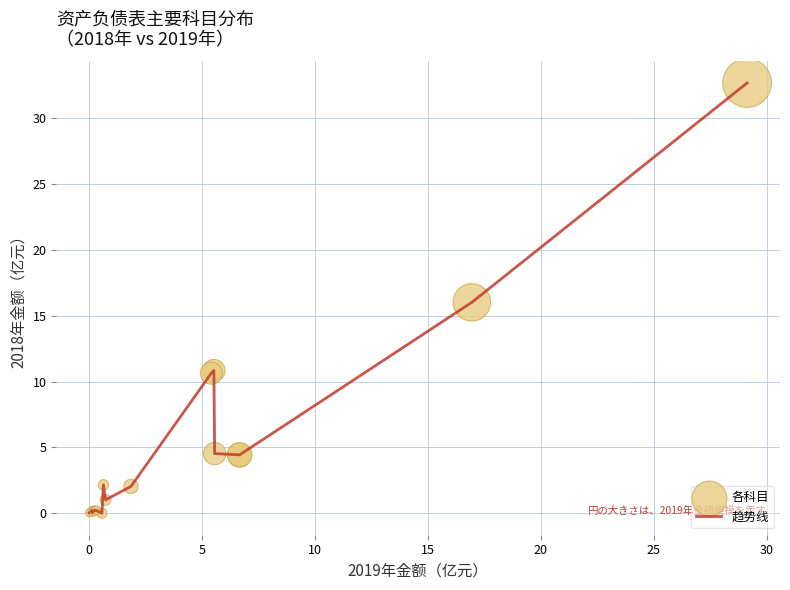

What is the difference between the maximum and minimum values?

32.7